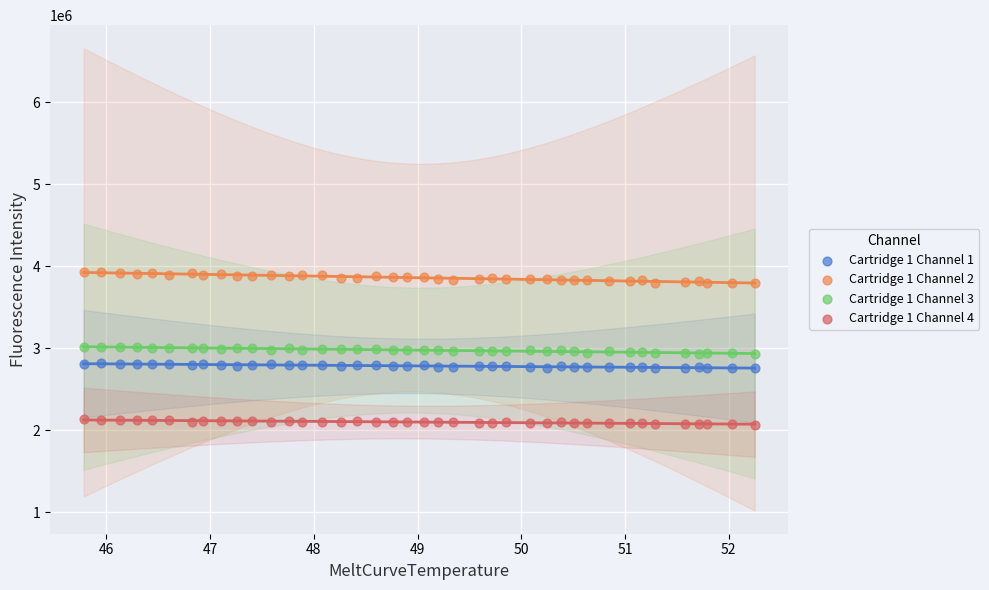

Which series contains the highest Y value?

Cartridge 1 Channel 2